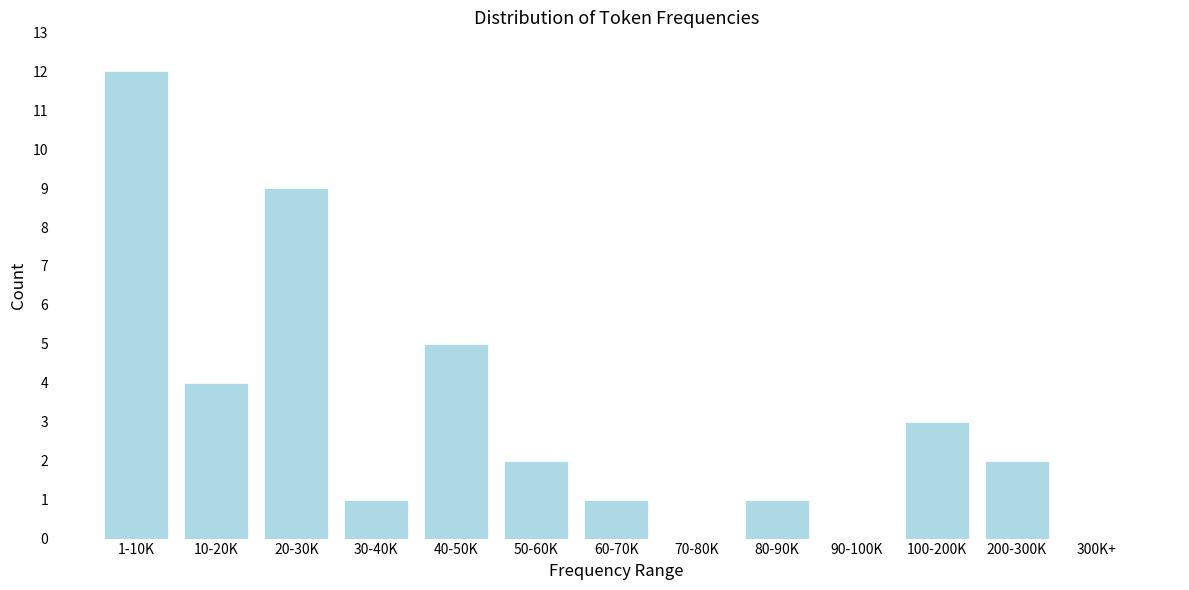

Reading left to right, extract all data points from this chart.

1-10K=12	10-20K=4	20-30K=9	30-40K=1	40-50K=5	50-60K=2	60-70K=1	70-80K=0	80-90K=1	90-100K=0	100-200K=3	200-300K=2	300K+=0